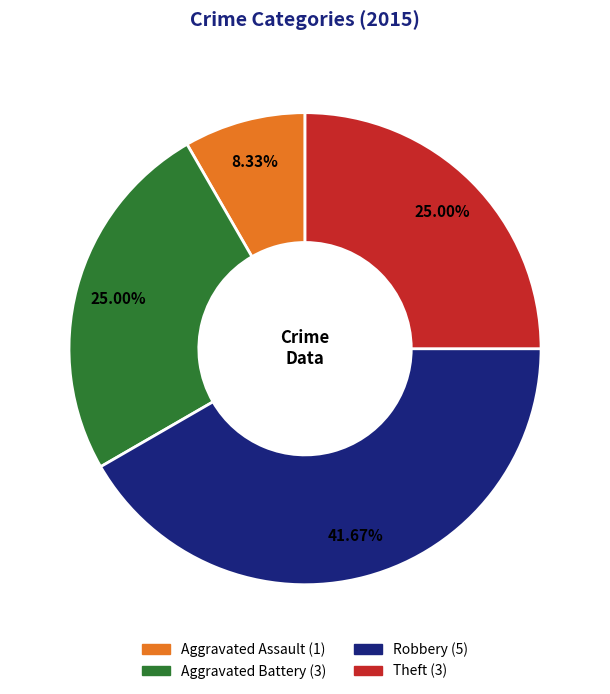

To the nearest percent, what is the difference between the largest and smallest slice percentages?

33%